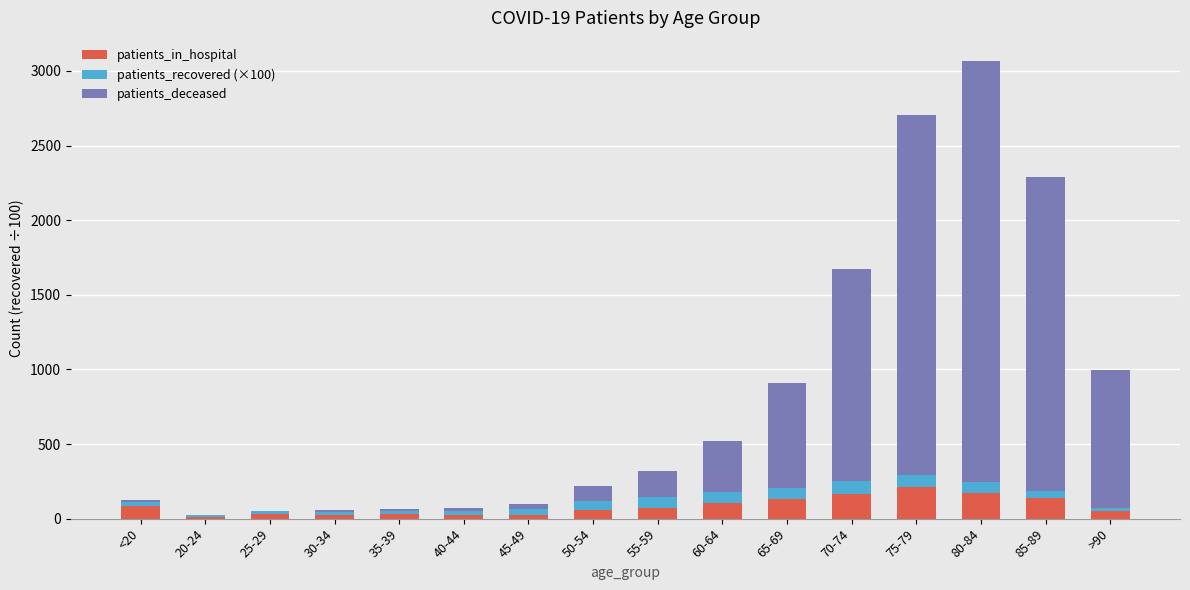

What is the total value across all series at 65-69?

907.2